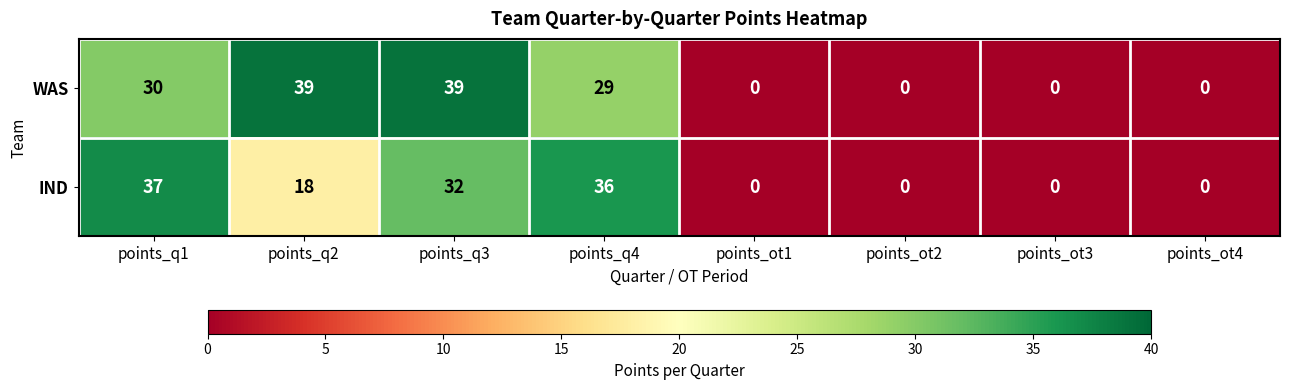

What value does the WAS series have at points_q2, to the nearest 5?

40